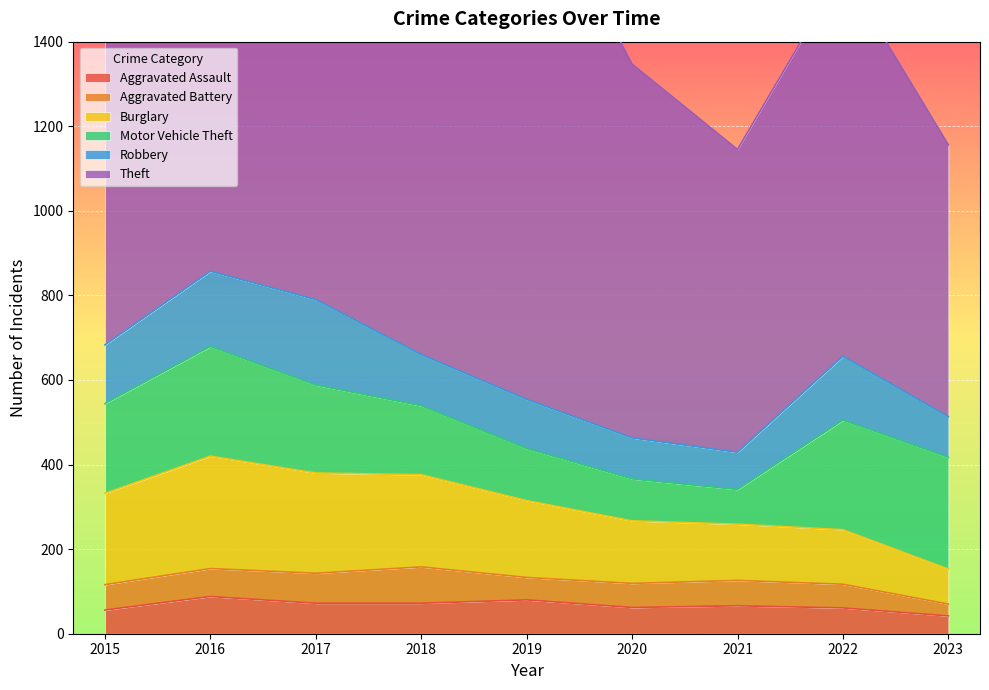

Reading left to right, transcribe all the data shown in this chart.

Aggravated Assault: 2015=56	2016=88	2017=72	2018=72	2019=80	2020=62	2021=66	2022=61	2023=42
Aggravated Battery: 2015=60	2016=66	2017=71	2018=86	2019=53	2020=57	2021=60	2022=56	2023=28
Burglary: 2015=216	2016=266	2017=237	2018=218	2019=182	2020=148	2021=133	2022=129	2023=83
Motor Vehicle Theft: 2015=212	2016=259	2017=208	2018=163	2019=123	2020=99	2021=82	2022=259	2023=264
Robbery: 2015=139	2016=178	2017=202	2018=121	2019=116	2020=97	2021=88	2022=151	2023=96
Theft: 2015=1041	2016=1151	2017=1188	2018=1170	2019=1272	2020=884	2021=716	2022=913	2023=643